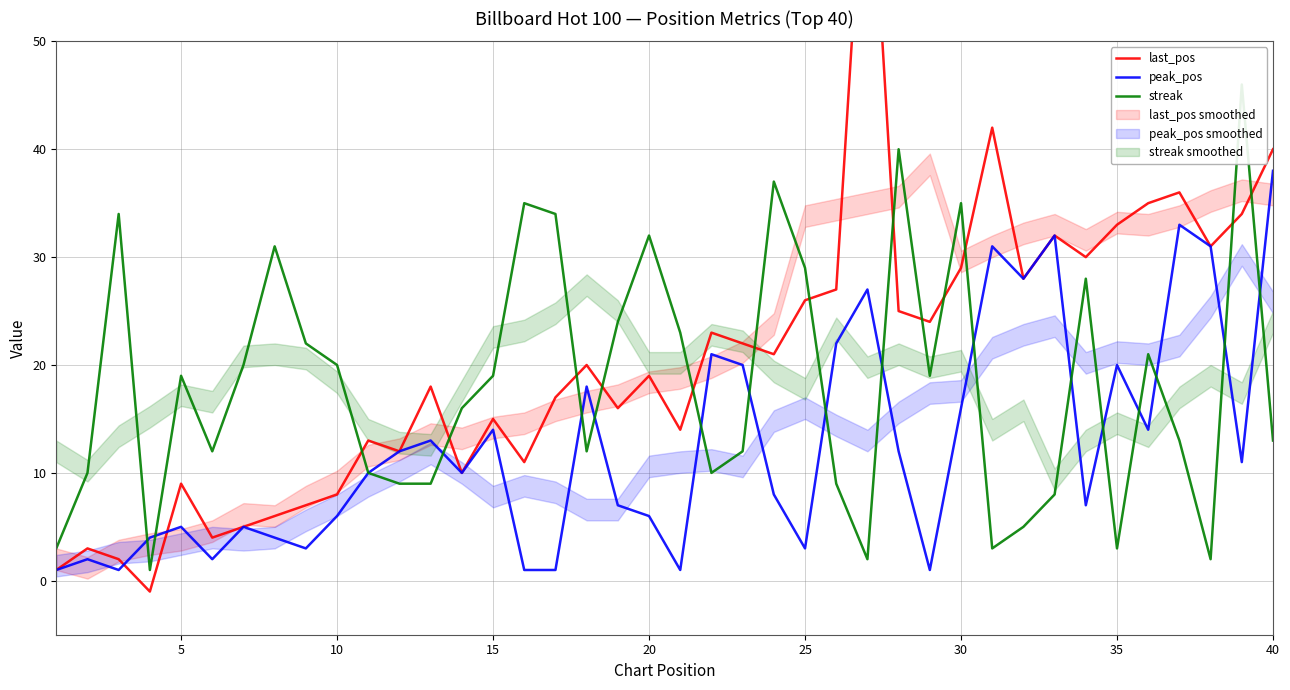

Is the value of peak_pos at 16 greater than the value of streak at 26?

No